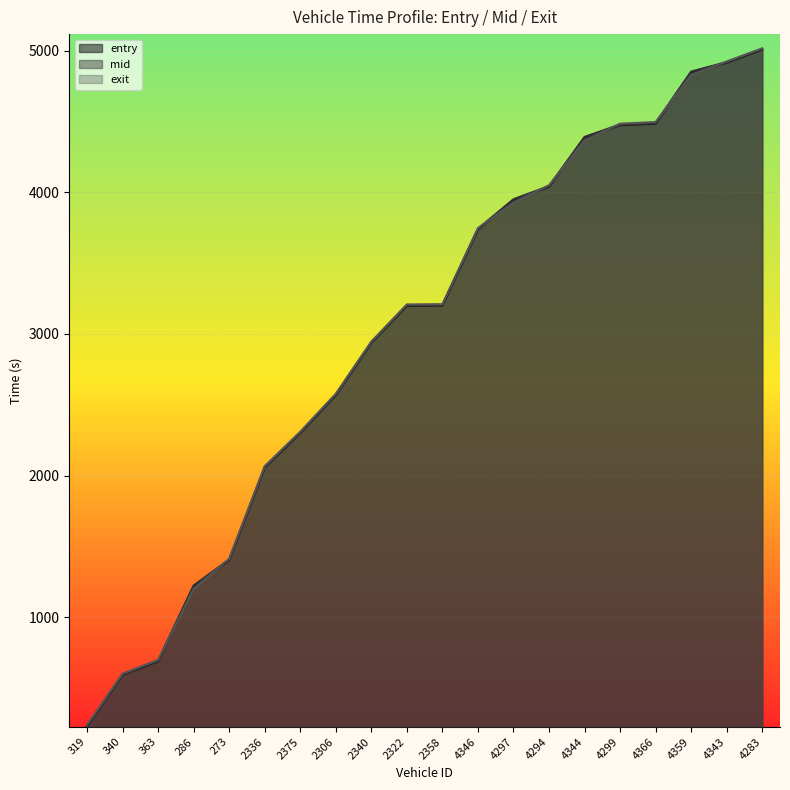

Rank the categories by exit value from lowest to highest.

319, 340, 363, 286, 273, 2336, 2375, 2306, 2340, 2322, 2358, 4346, 4297, 4294, 4344, 4299, 4366, 4359, 4343, 4283